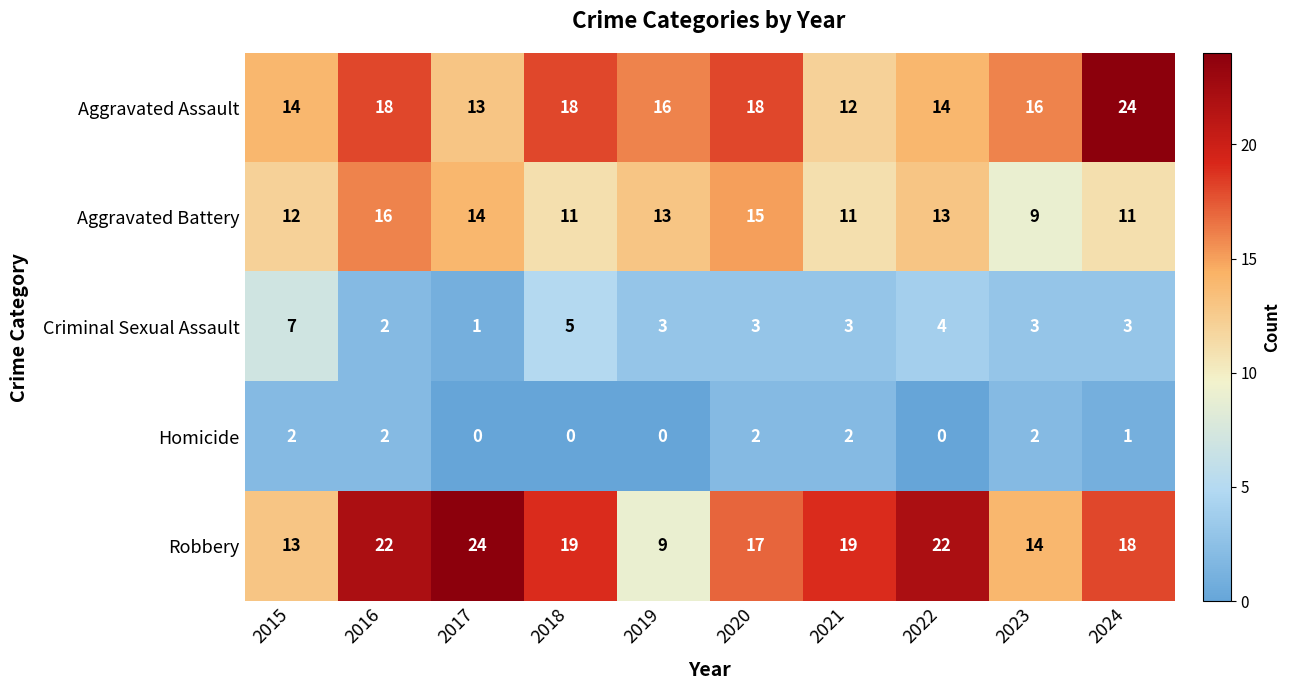

The value of Criminal Sexual Assault at 2019 is 3. True or false?

True